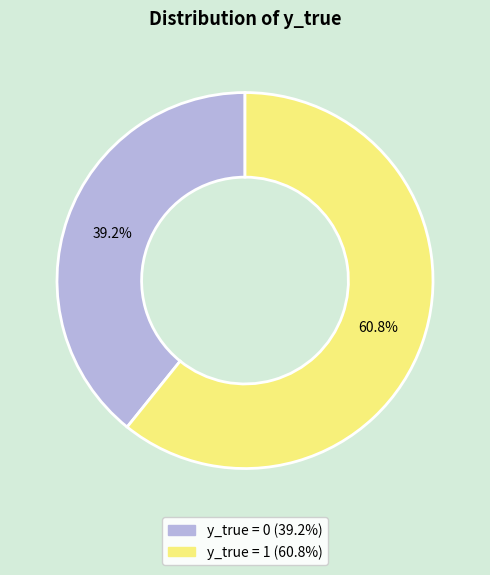

To the nearest percent, what is the average slice percentage?

50%